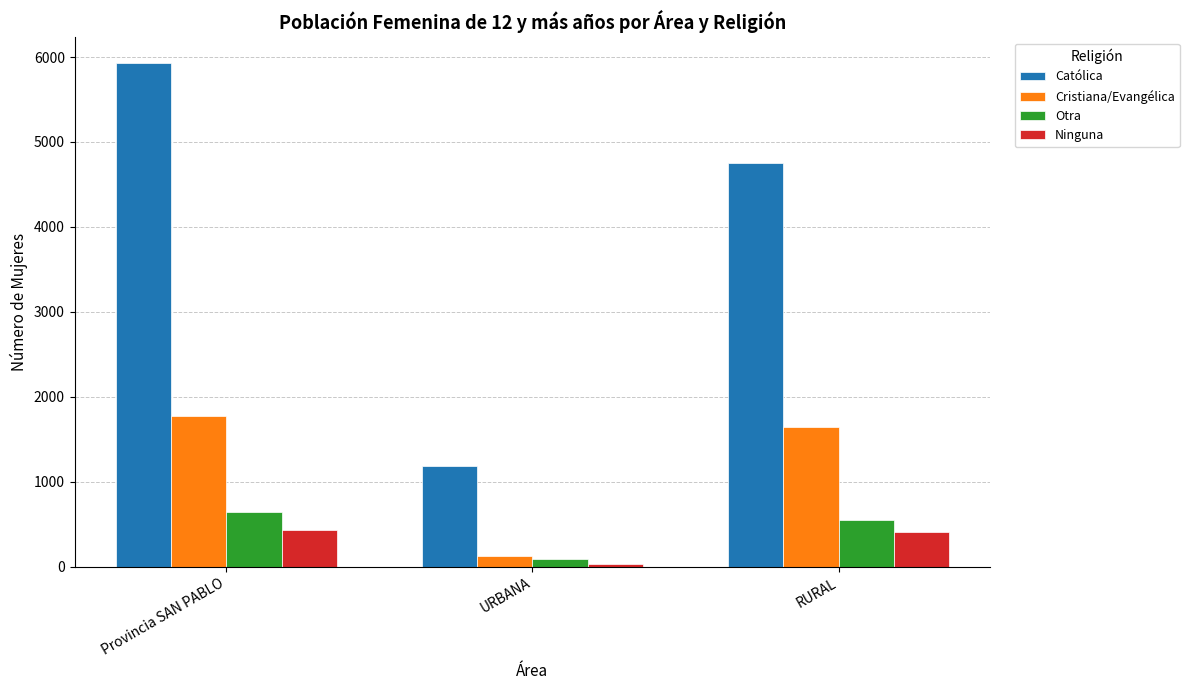

At which label does Otra reach its peak?

Provincia SAN PABLO